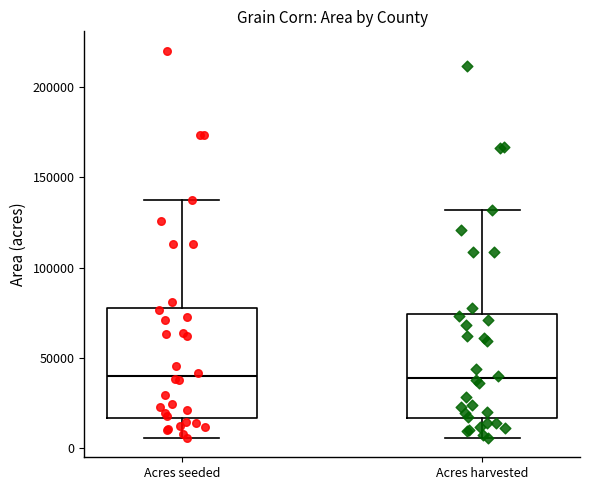

Reading left to right, transcribe this box plot: for each box, give where its median line is, the range the box spans, and where its two whiskers end, as read against the y-axis. The values are not printed on the chart, so give them approximately, as read against the axis.

Acres seeded: median 40000, box 15000 to 75000, whiskers 5000 to 140000
Acres harvested: median 40000, box 15000 to 75000, whiskers 5000 to 130000